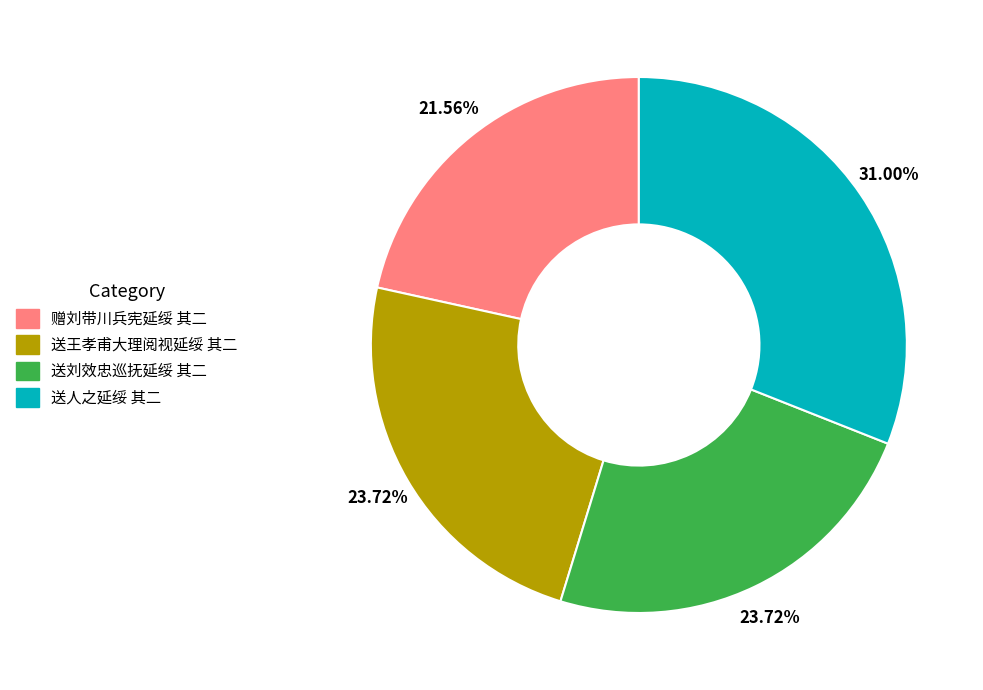

How many slices are in this pie chart?

4